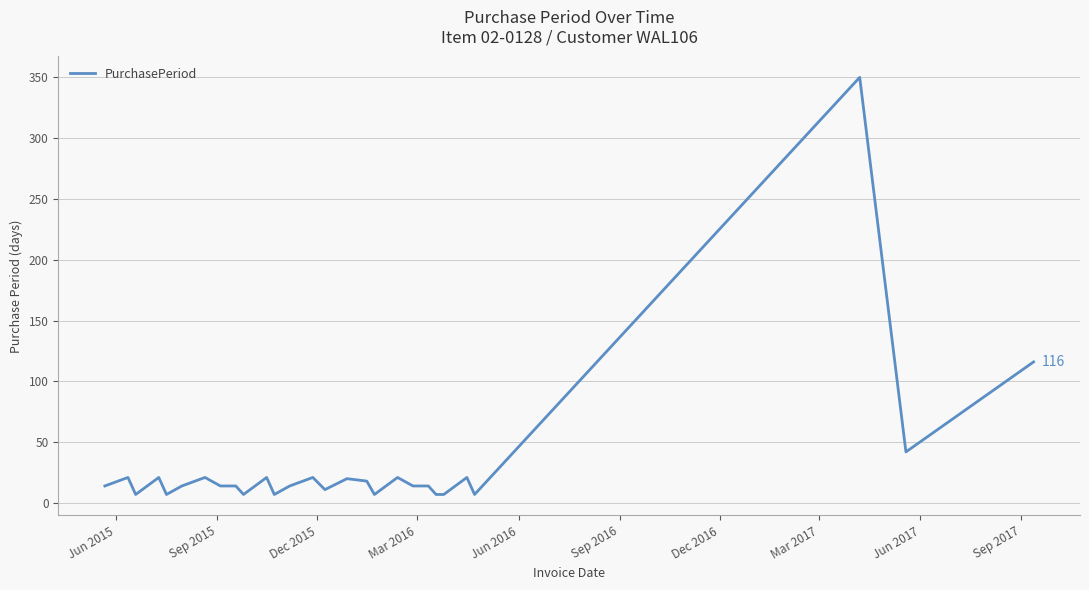

What is the difference between the maximum and minimum values?

343